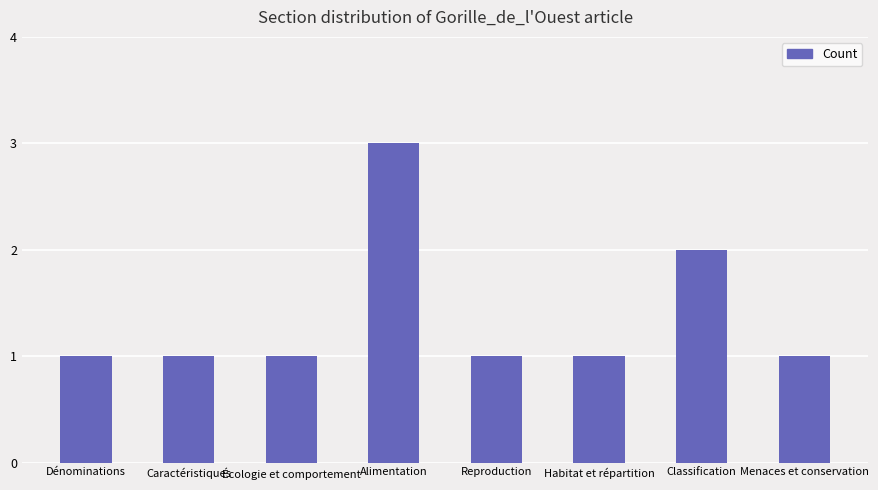

Reading left to right, extract all data points from this chart.

1	1	1	3	1	1	2	1